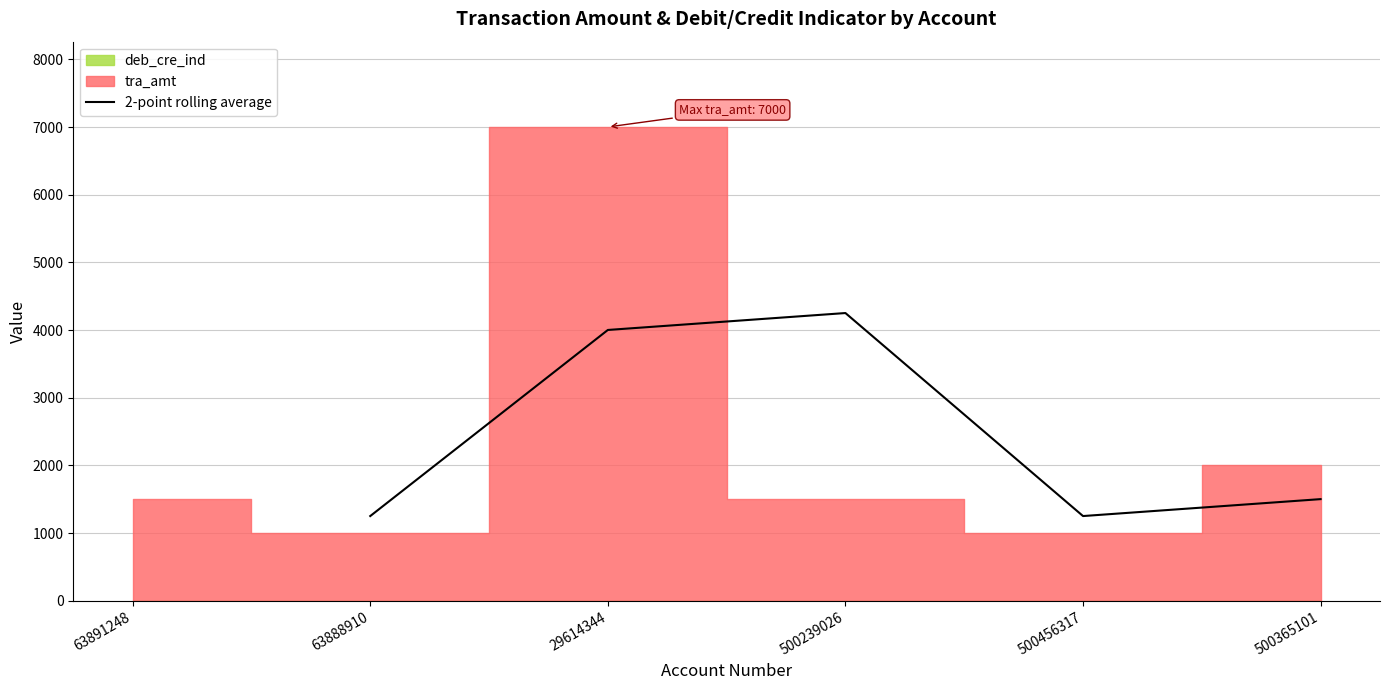

What is the average value?

2451.8